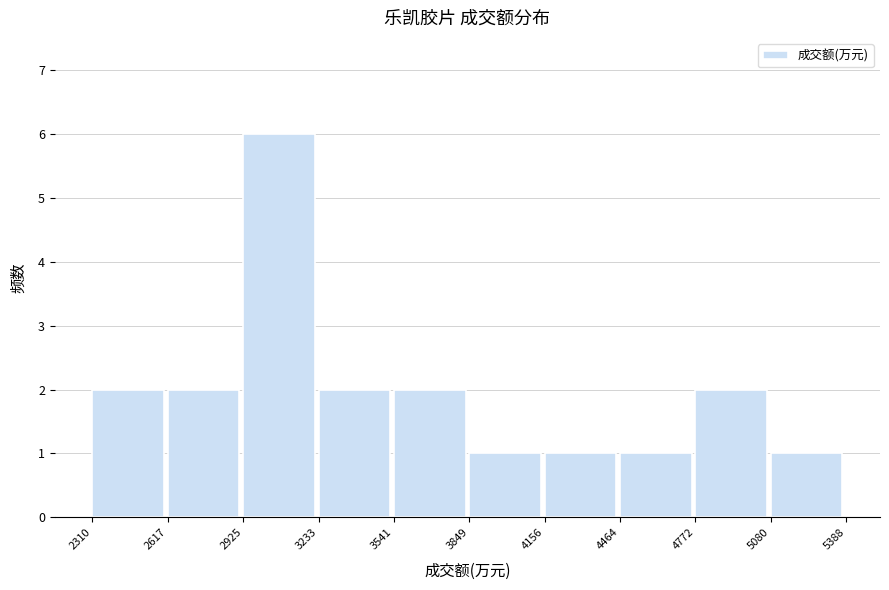

Which range on the x-axis has the tallest bar?

2925 to 3233